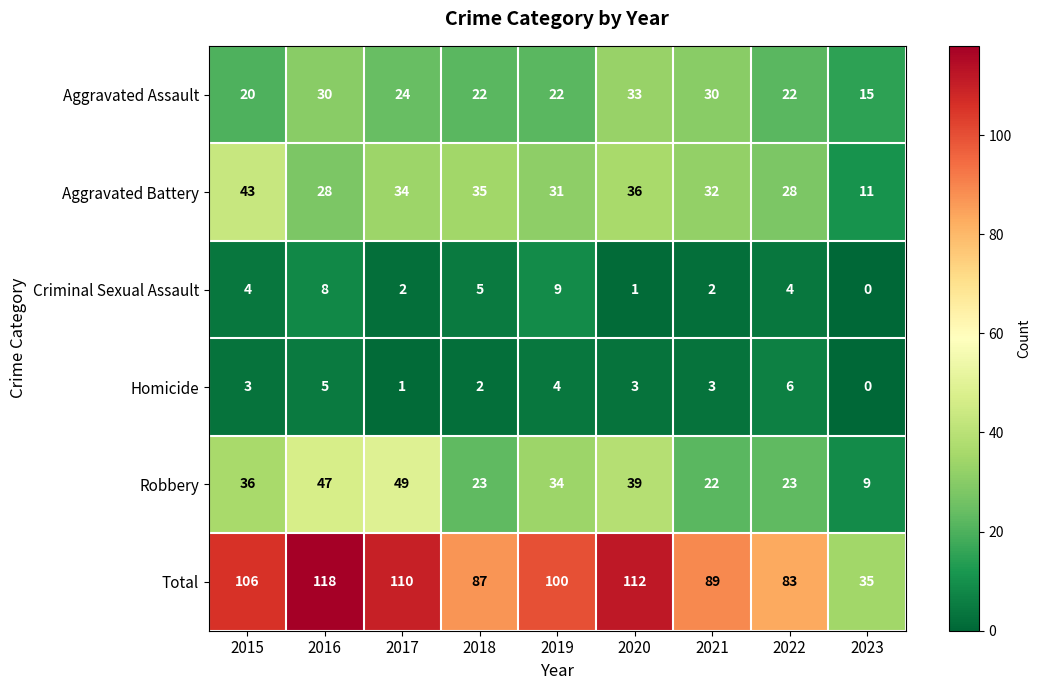

Is it true that Robbery equals 56 at 2015?

False